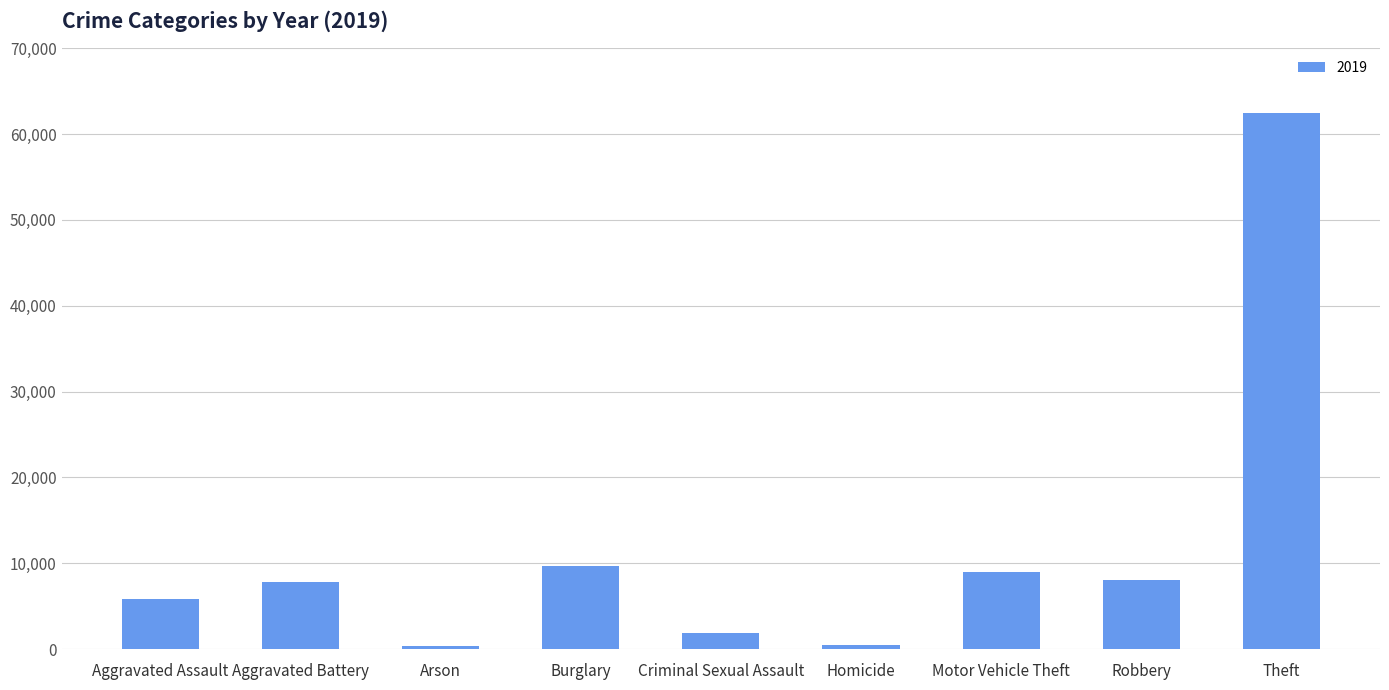

What is the value of the 1st bar from the left?

5841